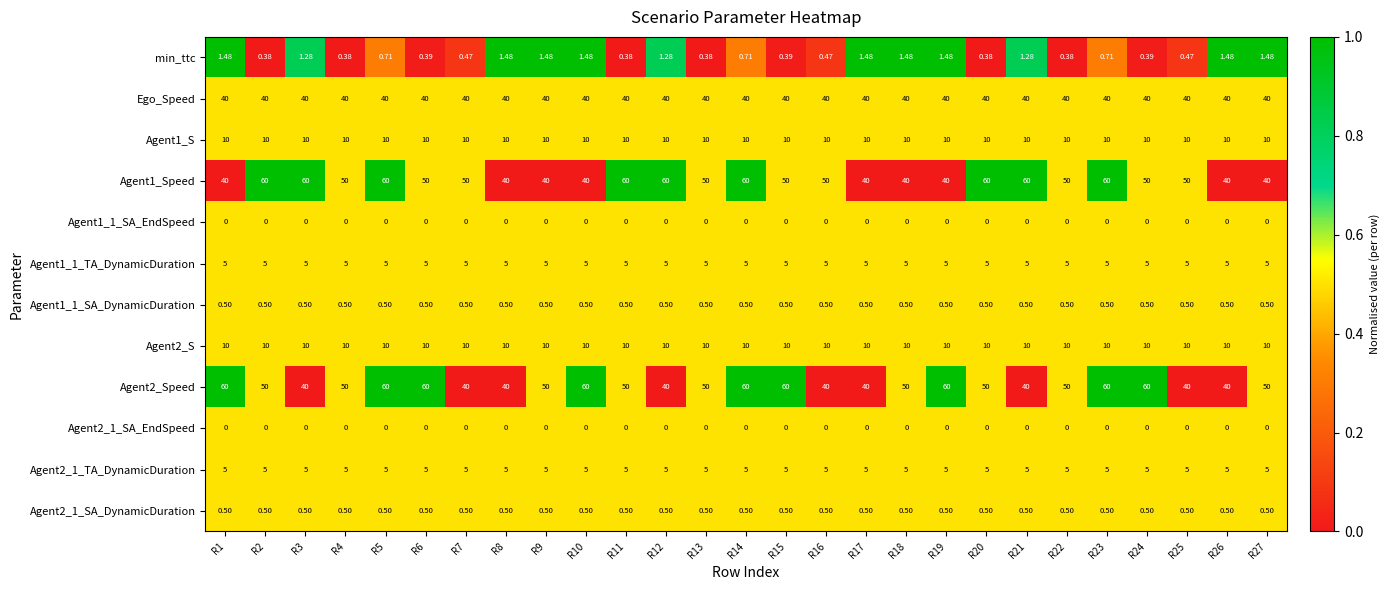

What is the total value across all series at R15?

181.4